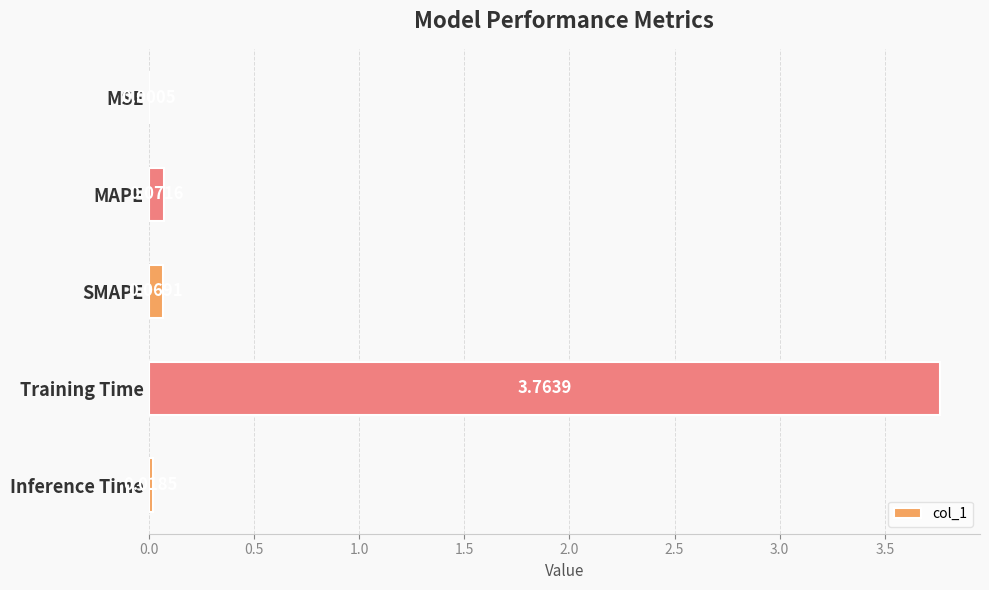

Where is the data nearest to the value 1?

MAPE